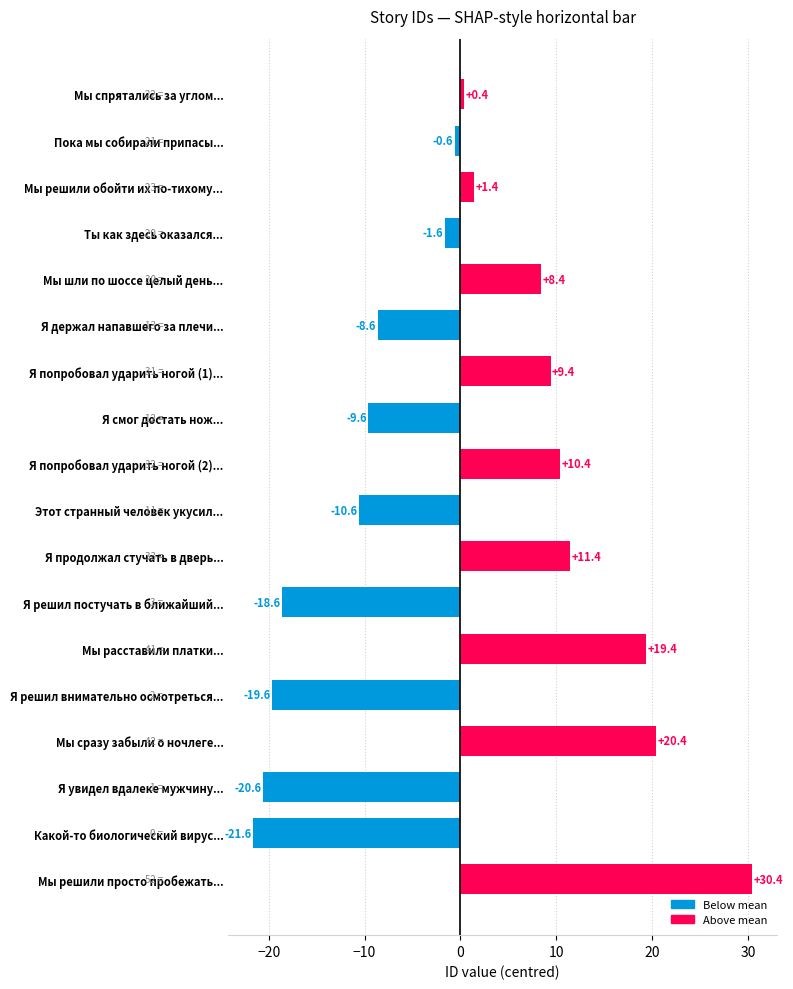

Which has a higher value, Мы сразу забыли о ночлеге... or Этот странный человек укусил...?

Мы сразу забыли о ночлеге...